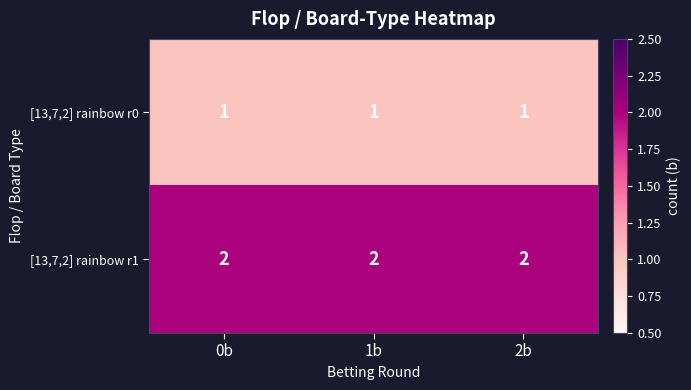

What is the total value across all series at 2b?

3